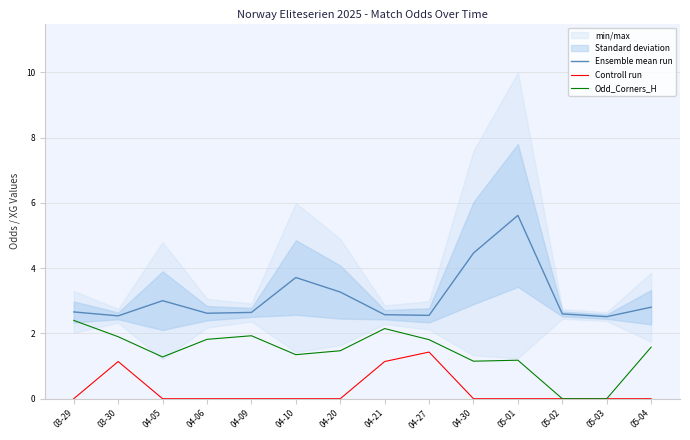

What position from the right is 05-01?

4